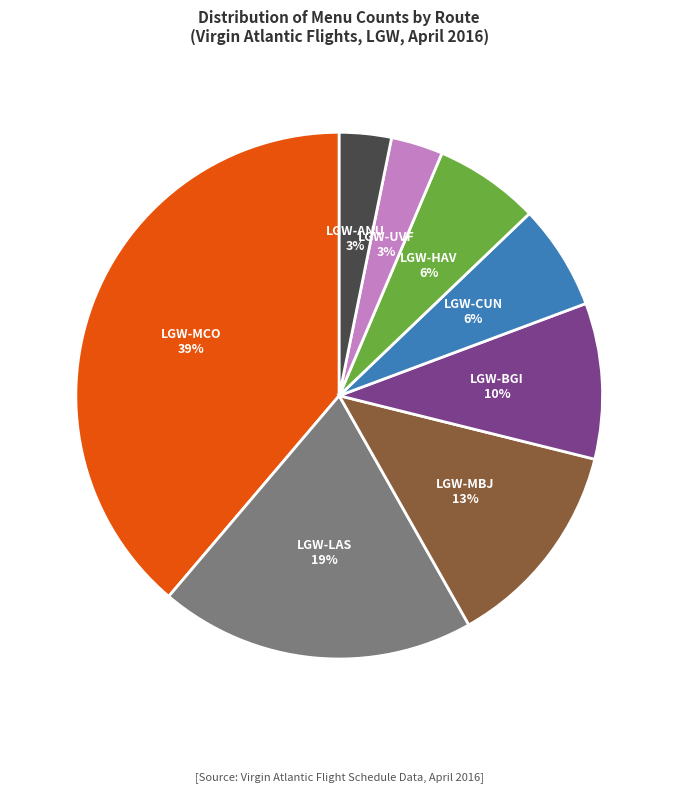

To the nearest percent, what is the average slice percentage?

12%